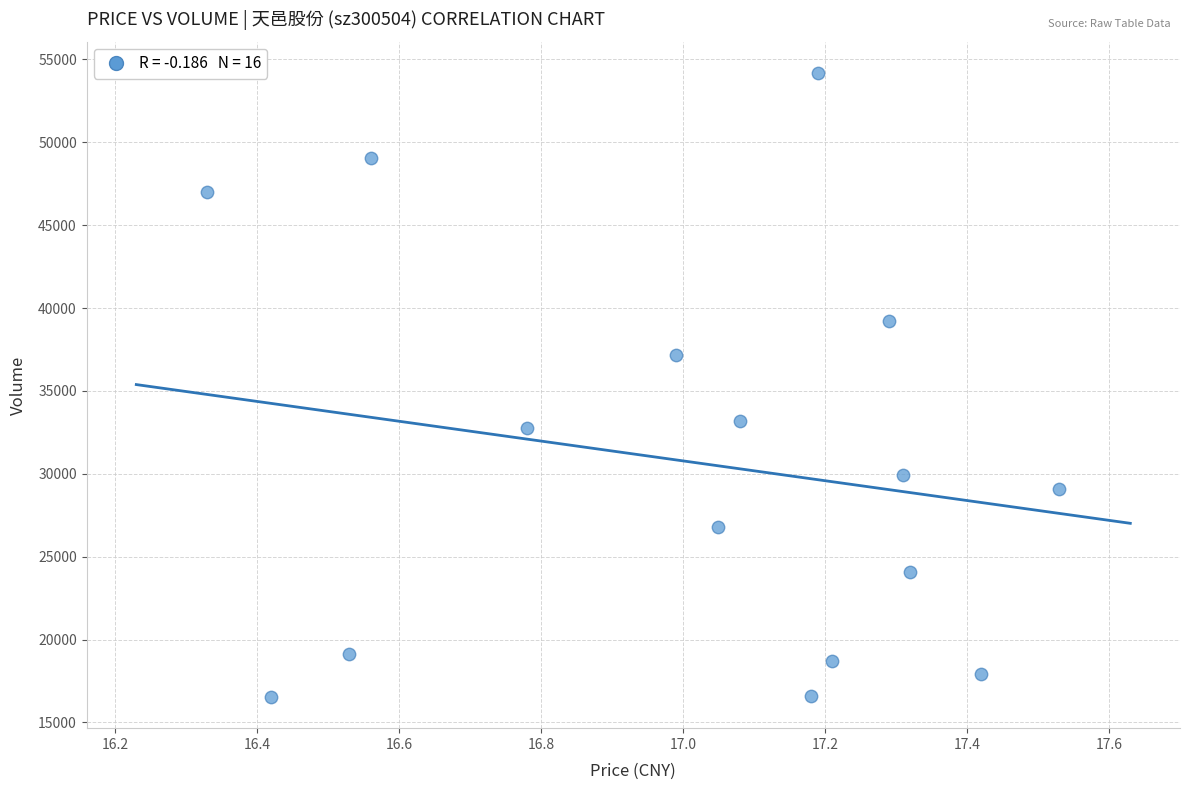

What is the range of Y values (max minus min)?

37657